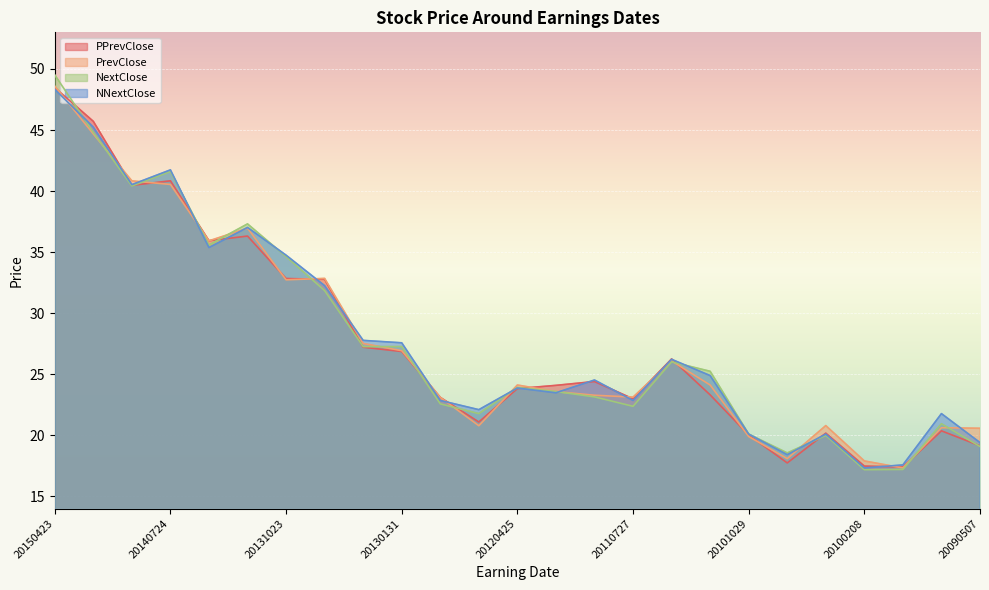

Reading left to right, transcribe all the data shown in this chart.

PPrevClose: 20150423=48.5	20150129=45.7	20141024=40.5	20140724=40.8	20140424=35.9	20140205=36.3	20131023=32.8	20130724=32.8	20130424=27.2	20130131=26.9	20121024=23.1	20120725=21.1	20120425=23.8	20120201=24.1	20111026=24.4	20110727=23.0	20110420=26.3	20110202=23.3	20101029=20.0	20100727=17.7	20100430=20.2	20100208=17.5	20091105=17.4	20090806=20.4	20090507=19.1
PrevClose: 20150423=48.6	20150129=44.7	20141024=40.8	20140724=40.5	20140424=35.9	20140205=37.0	20131023=32.7	20130724=32.9	20130424=27.5	20130131=26.9	20121024=23.1	20120725=20.8	20120425=24.1	20120201=23.6	20111026=23.3	20110727=23.1	20110420=26.1	20110202=24.1	20101029=19.9	20100727=18.1	20100430=20.8	20100208=17.9	20091105=17.3	20090806=20.6	20090507=20.6
NextClose: 20150423=49.5	20150129=44.8	20141024=40.4	20140724=41.6	20140424=35.6	20140205=37.3	20131023=34.6	20130724=31.9	20130424=27.3	20130131=27.3	20121024=22.6	20120725=21.8	20120425=23.9	20120201=23.6	20111026=23.2	20110727=22.4	20110420=26.0	20110202=25.2	20101029=20.1	20100727=18.6	20100430=20.0	20100208=17.2	20091105=17.2	20090806=21.0	20090507=19.1
NNextClose: 20150423=48.3	20150129=45.2	20141024=40.5	20140724=41.7	20140424=35.4	20140205=37.0	20131023=34.8	20130724=32.3	20130424=27.8	20130131=27.6	20121024=22.9	20120725=22.1	20120425=23.9	20120201=23.5	20111026=24.5	20110727=22.9	20110420=26.2	20110202=24.9	20101029=20.1	20100727=18.4	20100430=20.1	20100208=17.3	20091105=17.6	20090806=21.8	20090507=19.4